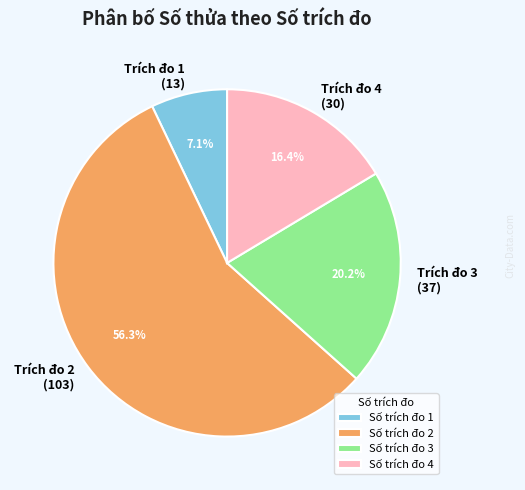

What is the ratio of the value at Trích đo 3 (37) to the value at Trích đo 1 (13)?

2.8